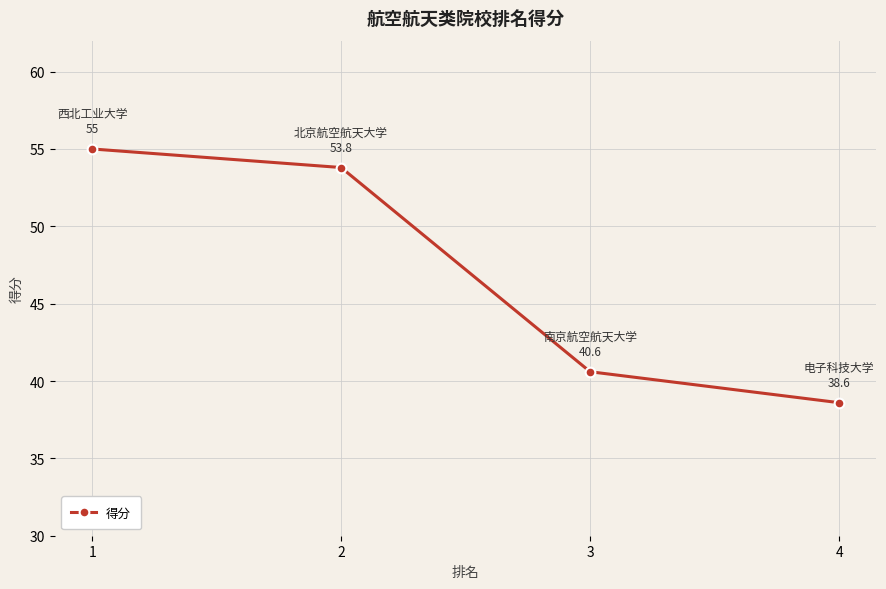

At which label is the value closest to 46?

3